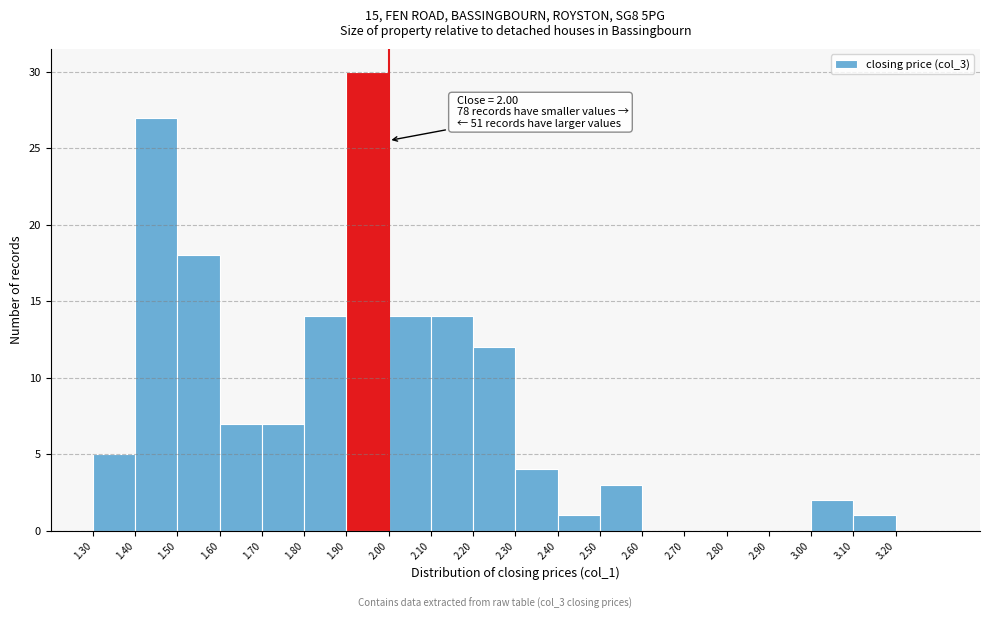

Over which range of the x-axis is the bar tallest?

1.9 to 2.0